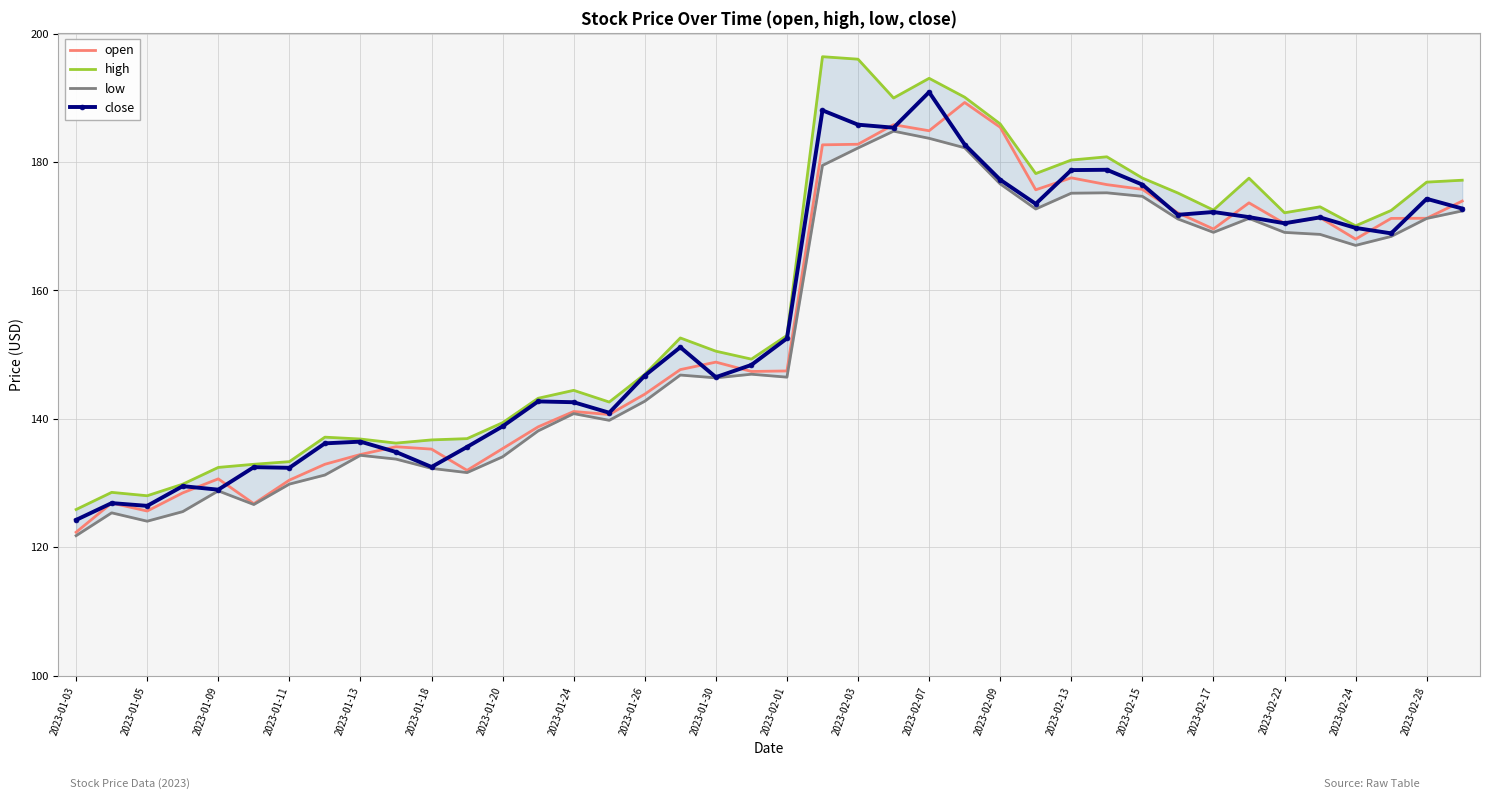

Does the chart have visible grid lines?

Yes